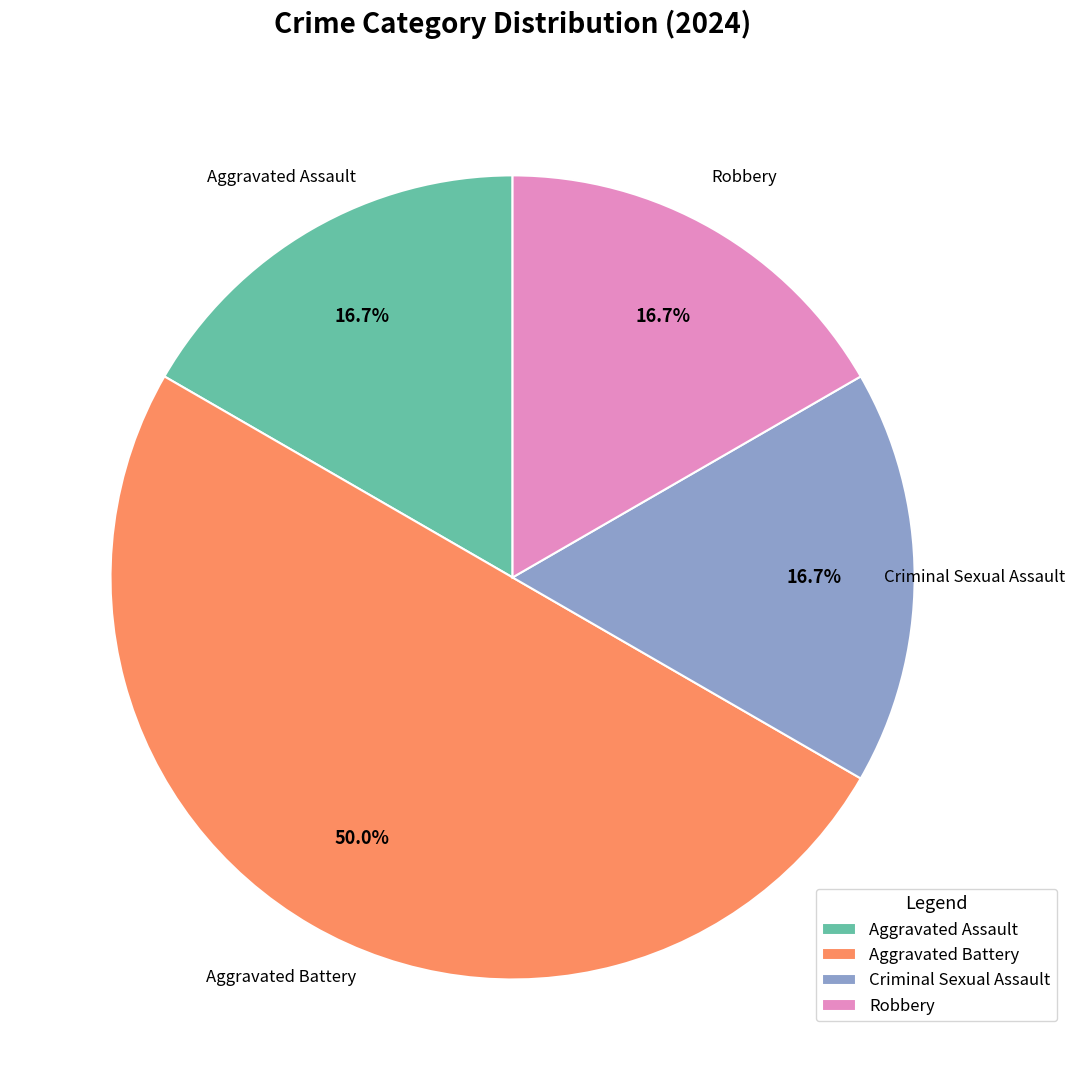

What percentage is the Robbery slice, to the nearest percent?

17%